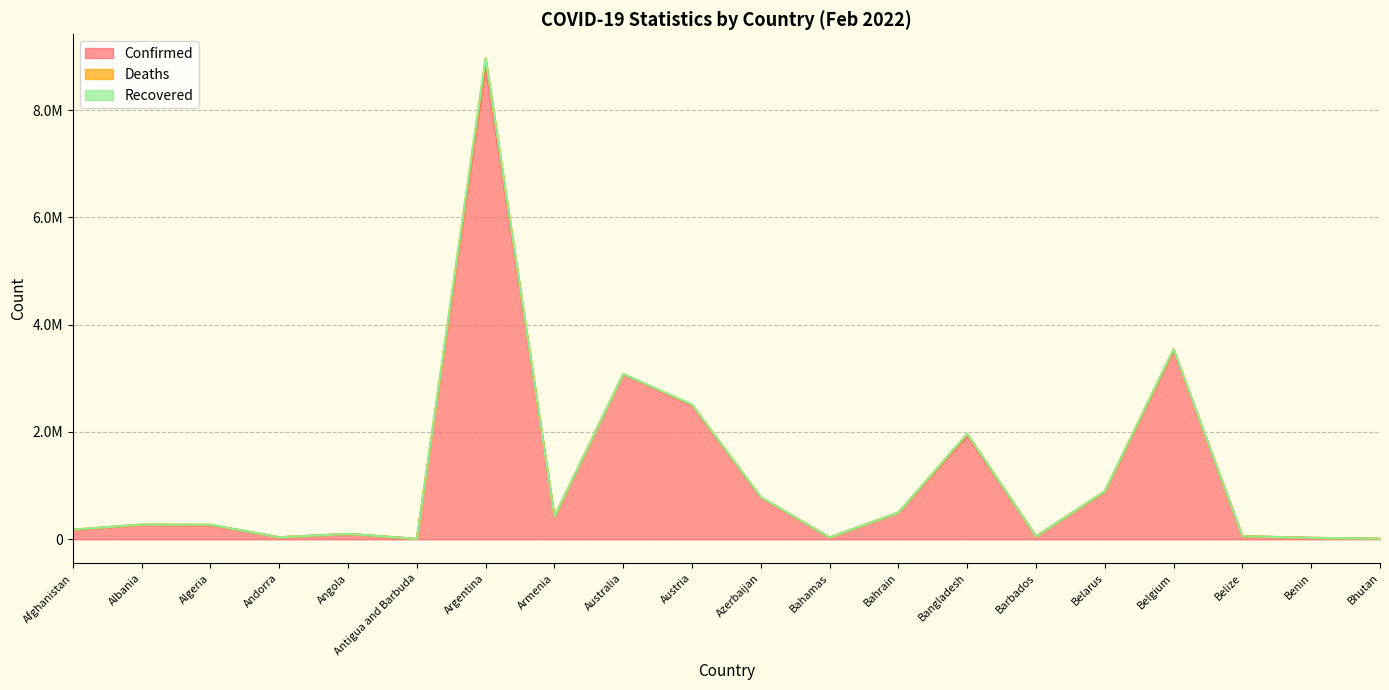

True or false: Deaths has a value of 30015 at Belgium.

True